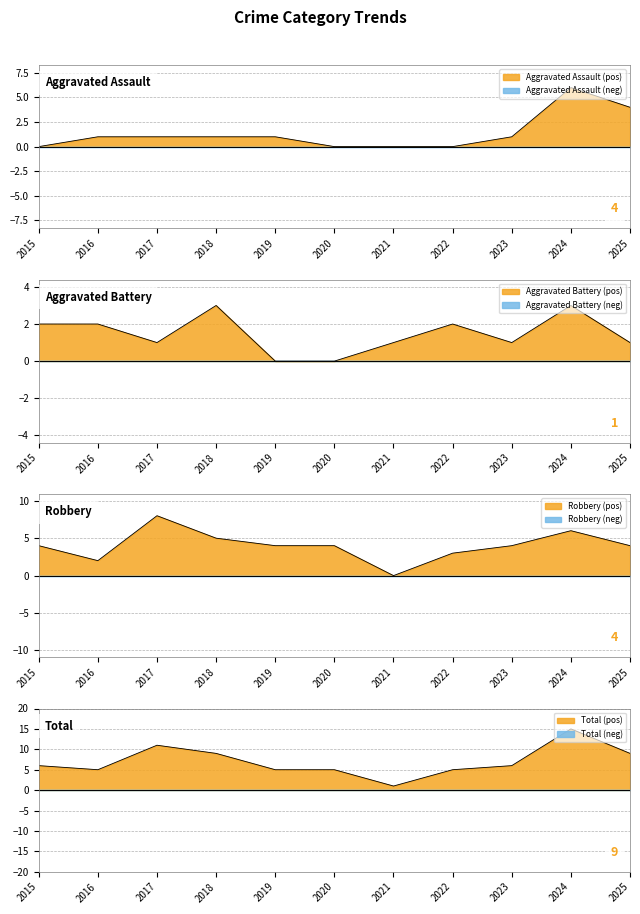

At how many categories does at least one series exceed 2?

10